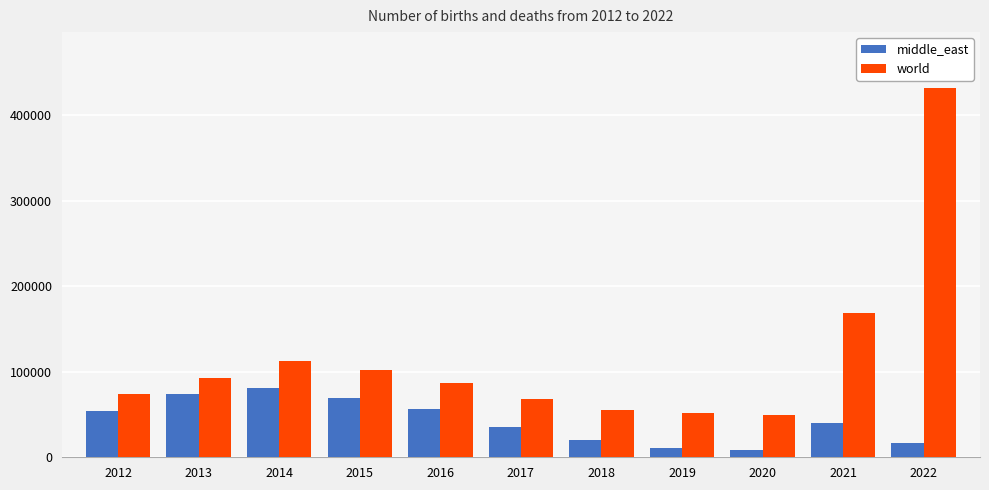

What is the average value of the middle_east series?

42542